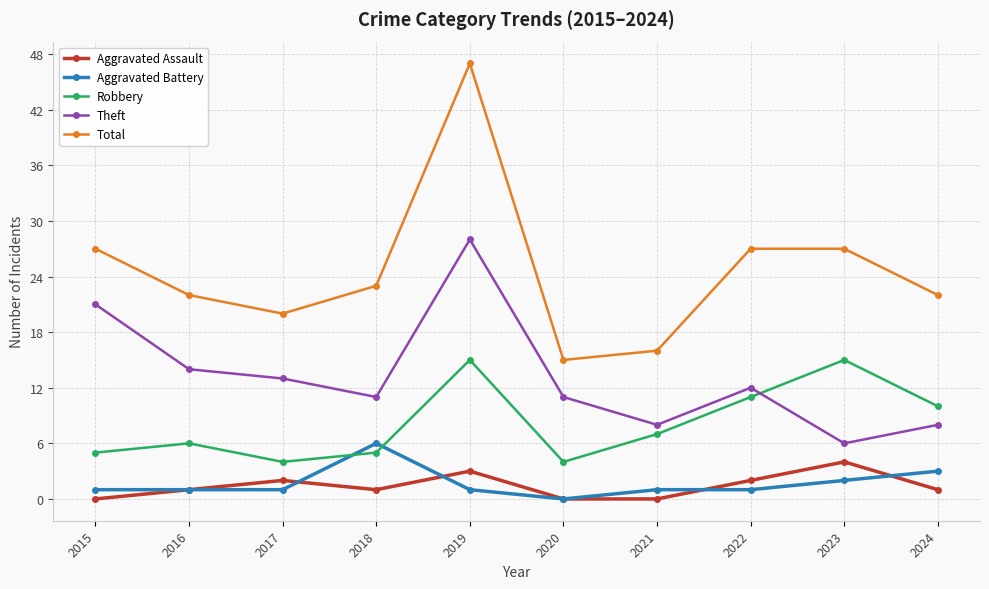

At which category does Robbery reach its first local peak?

2016